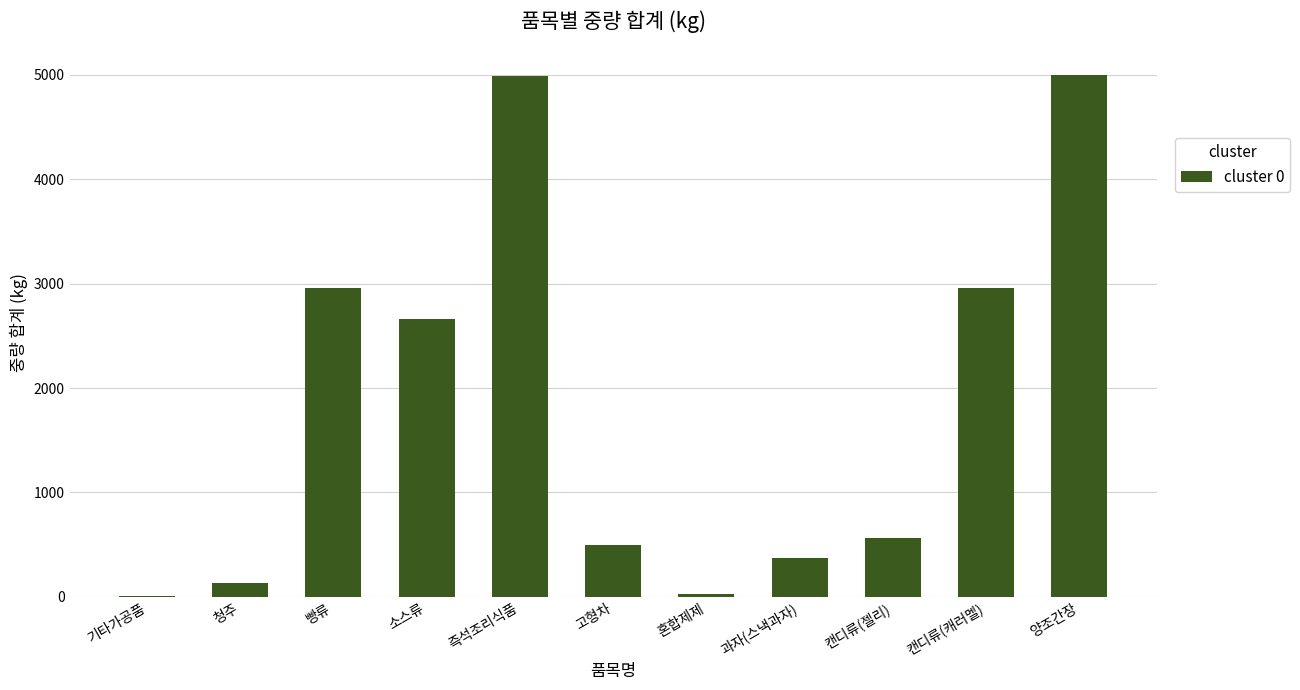

Is it true that the value at 소스류 is 2664.0?

True